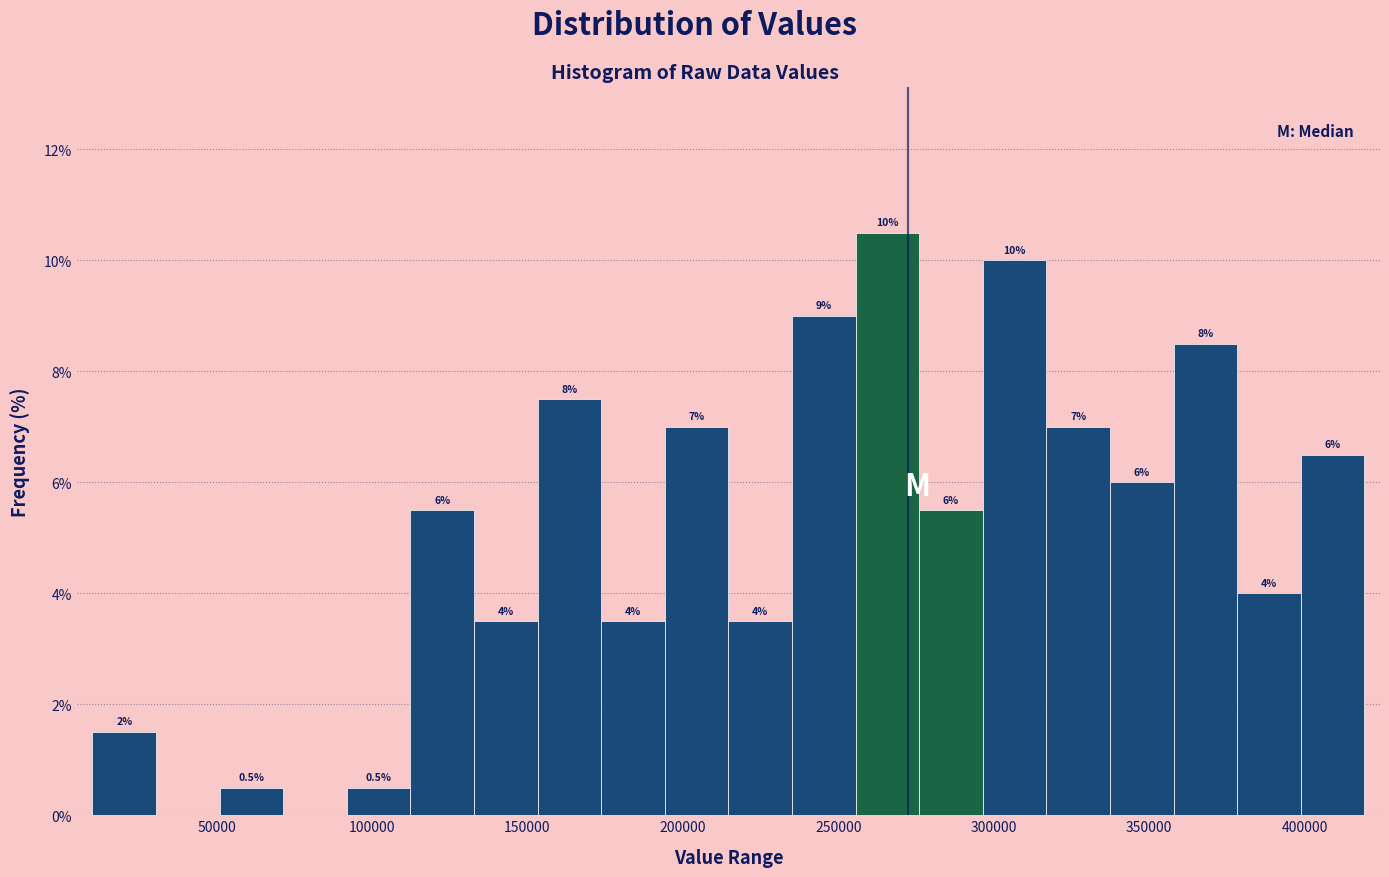

Over which range of the x-axis is the bar tallest?

255000 to 275000